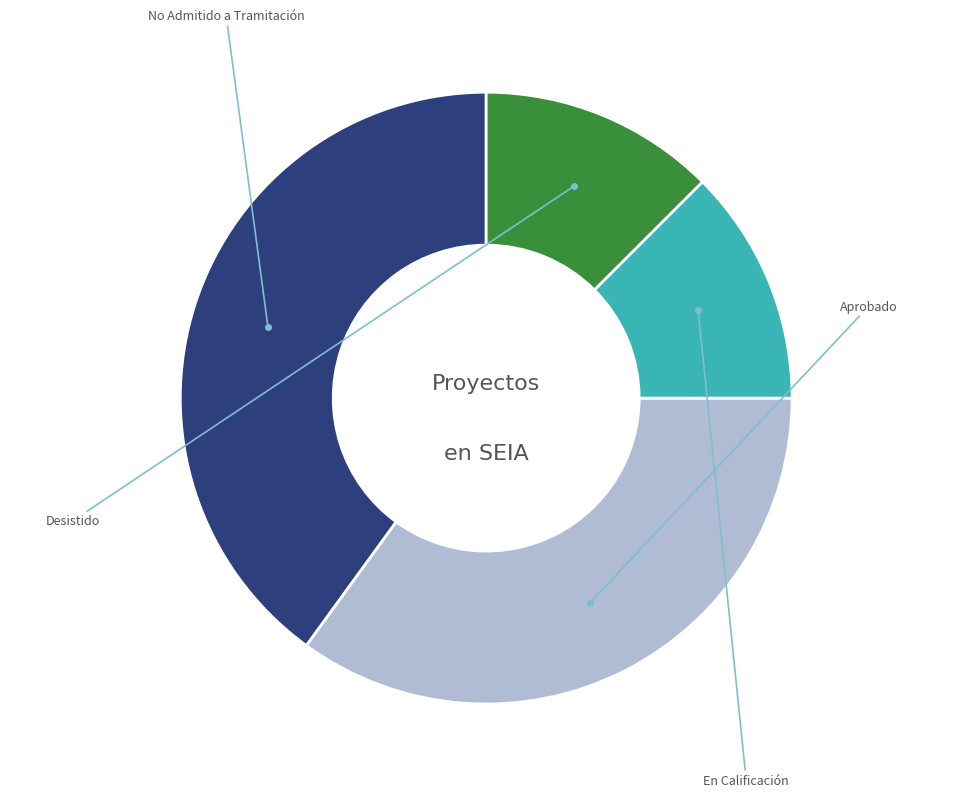

Does any single category account for the majority?

No